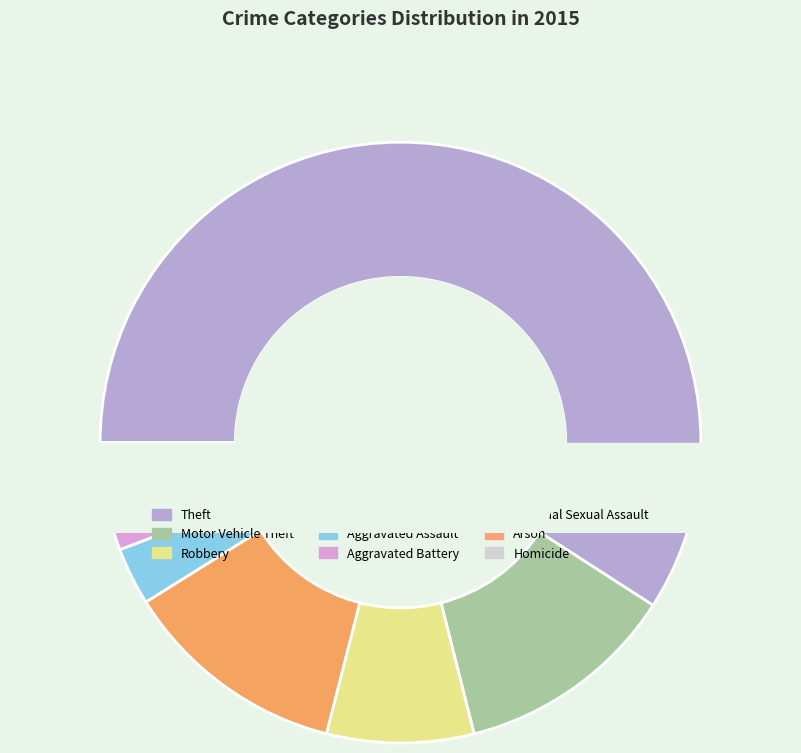

Count the number of slices in the pie.

9